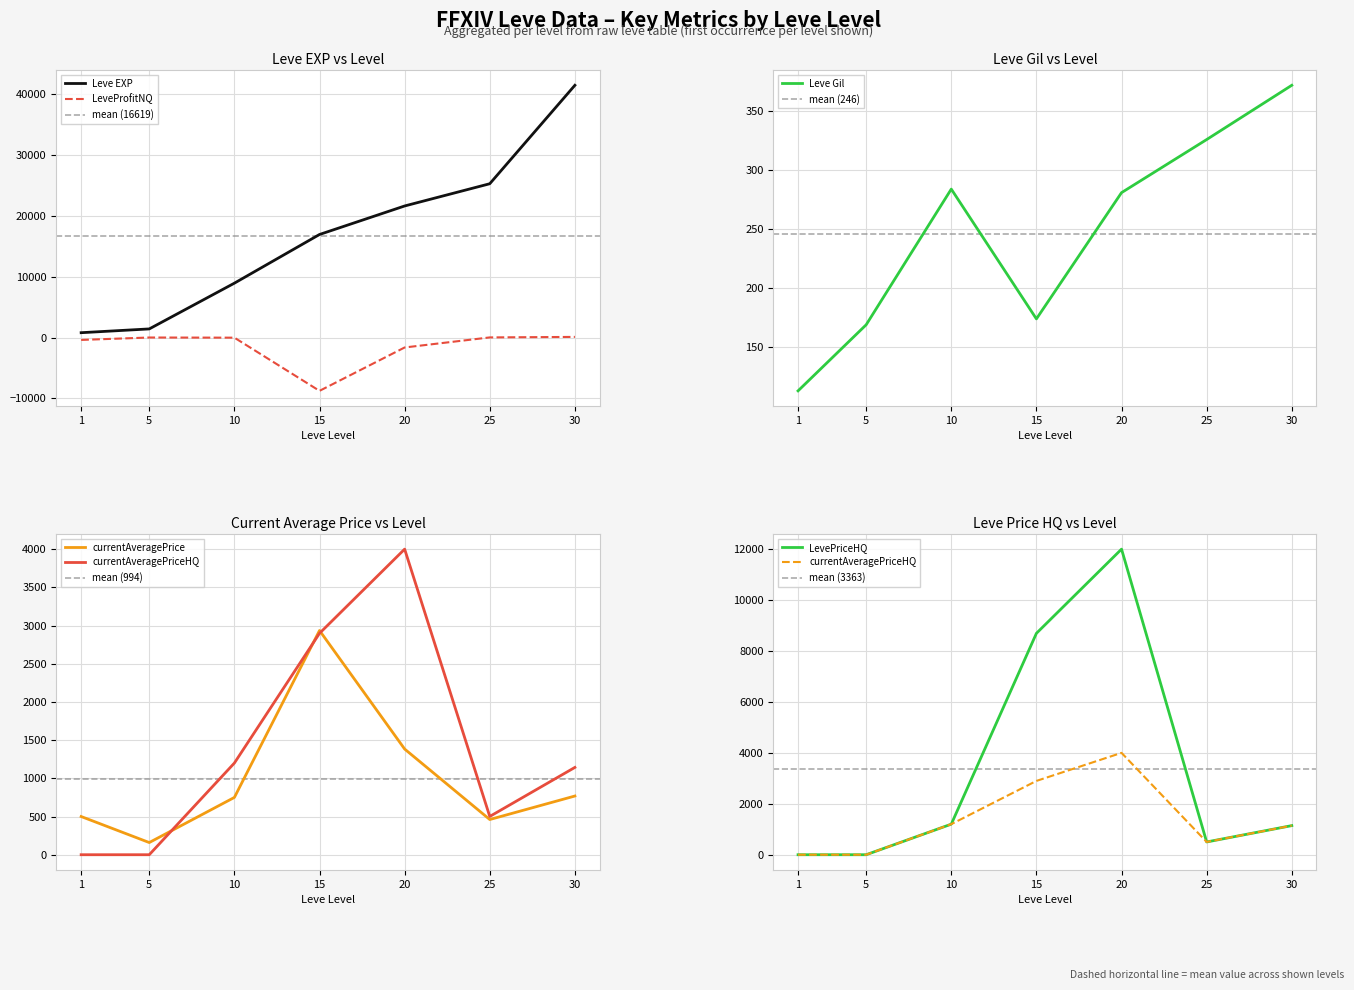

How many values in the currentAveragePriceHQ series exceed 1142?

4